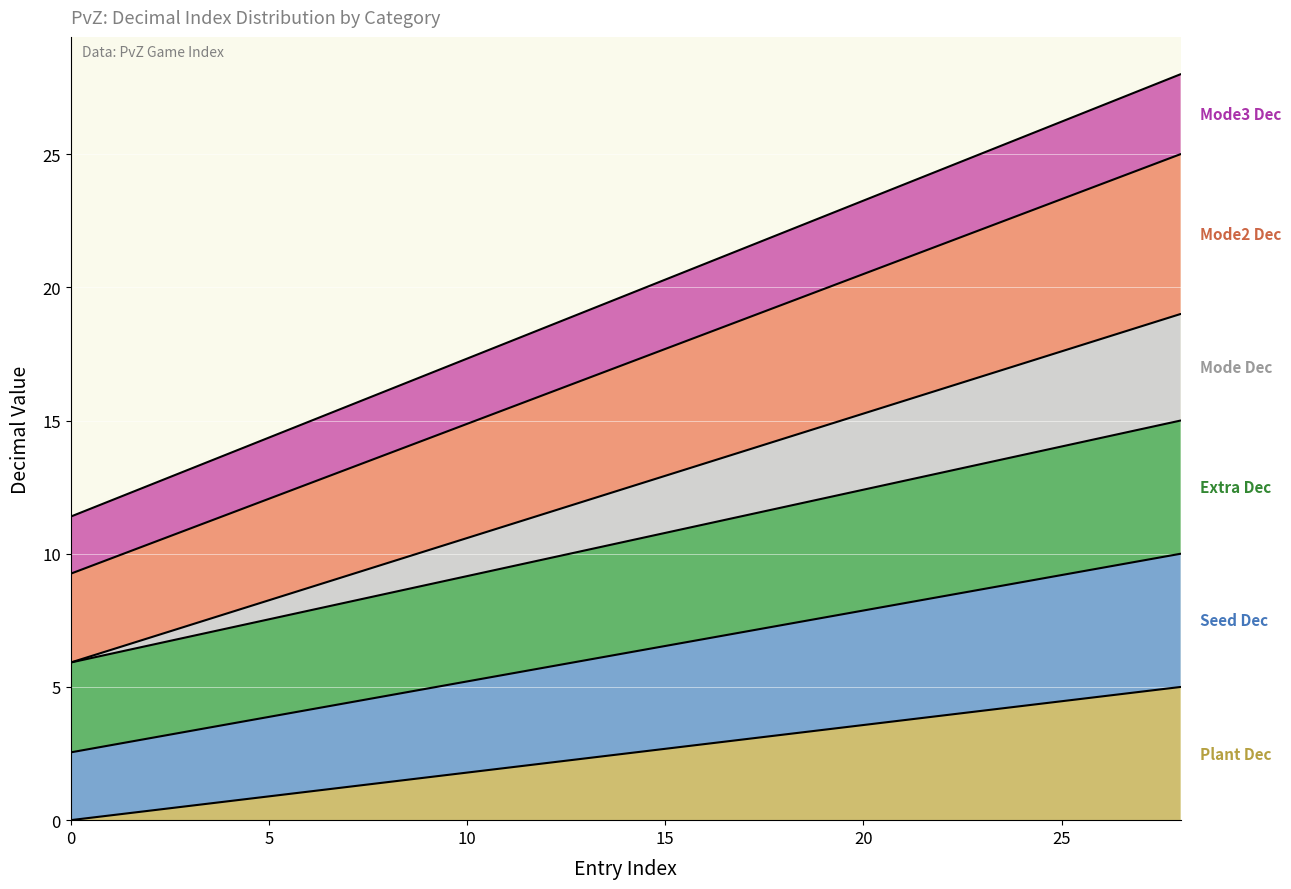

Does the chart display data point markers on the line(s)?

No